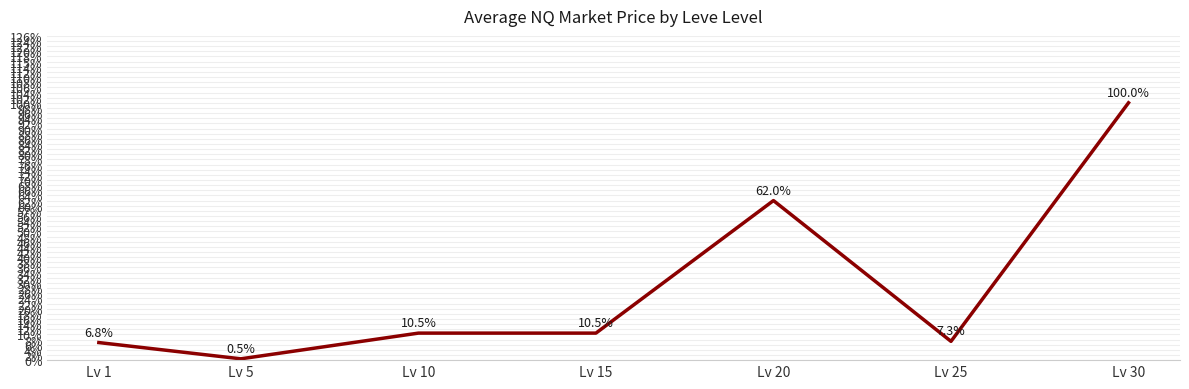

At which label is the value closest to 0?

Lv 5